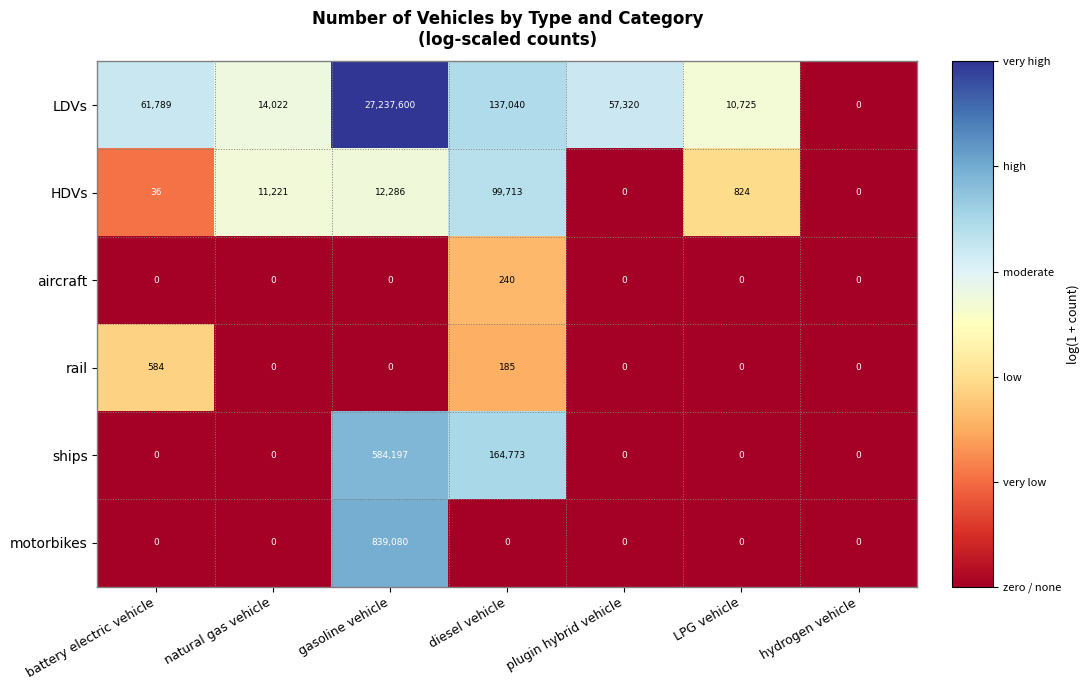

What is the greatest value displayed?

27237600